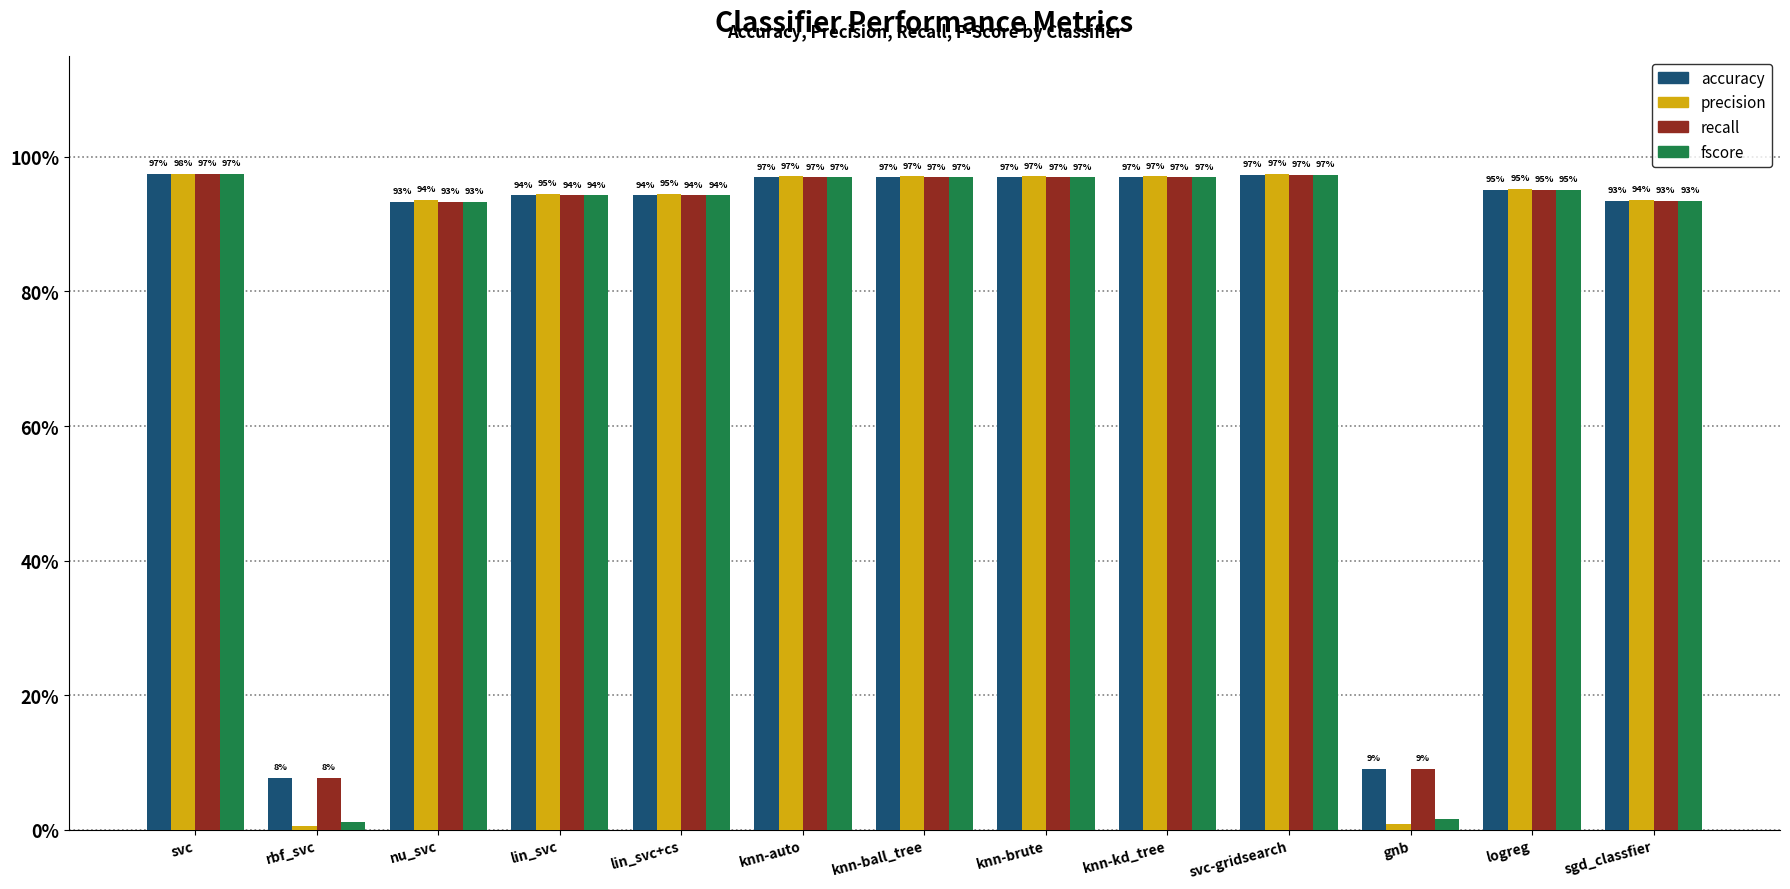

Are the bars grouped side by side (vs. stacked)?

Yes